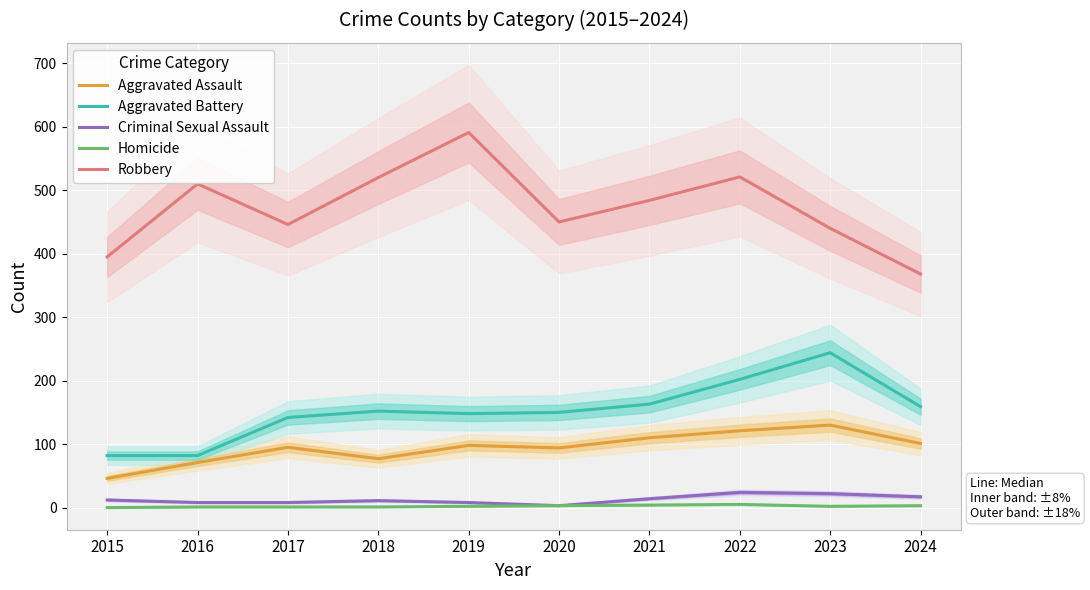

Which series has the largest range (max minus min)?

Robbery